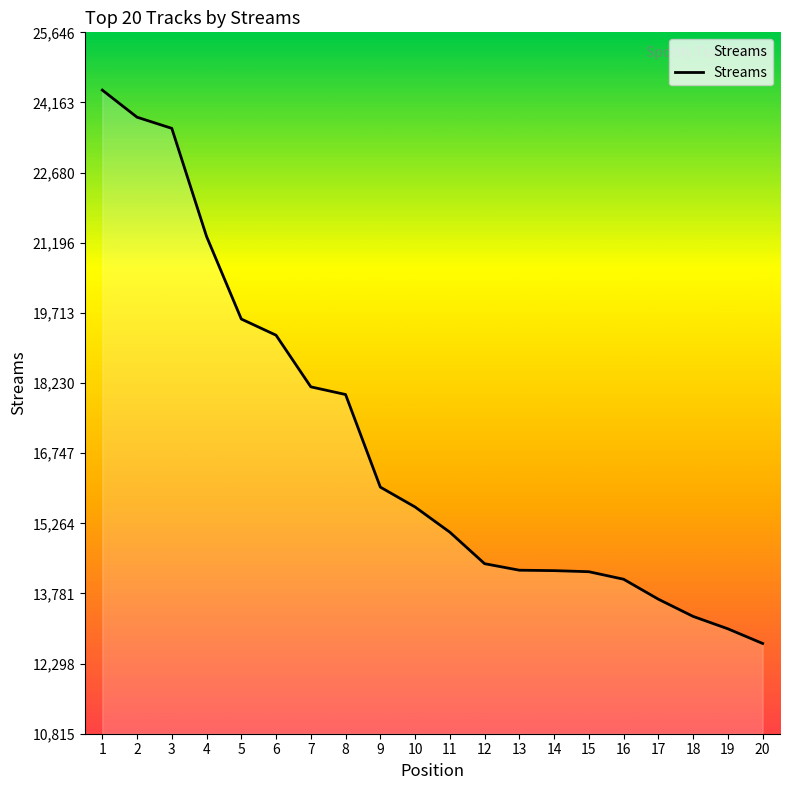

Which category has the lowest value across all series?

20